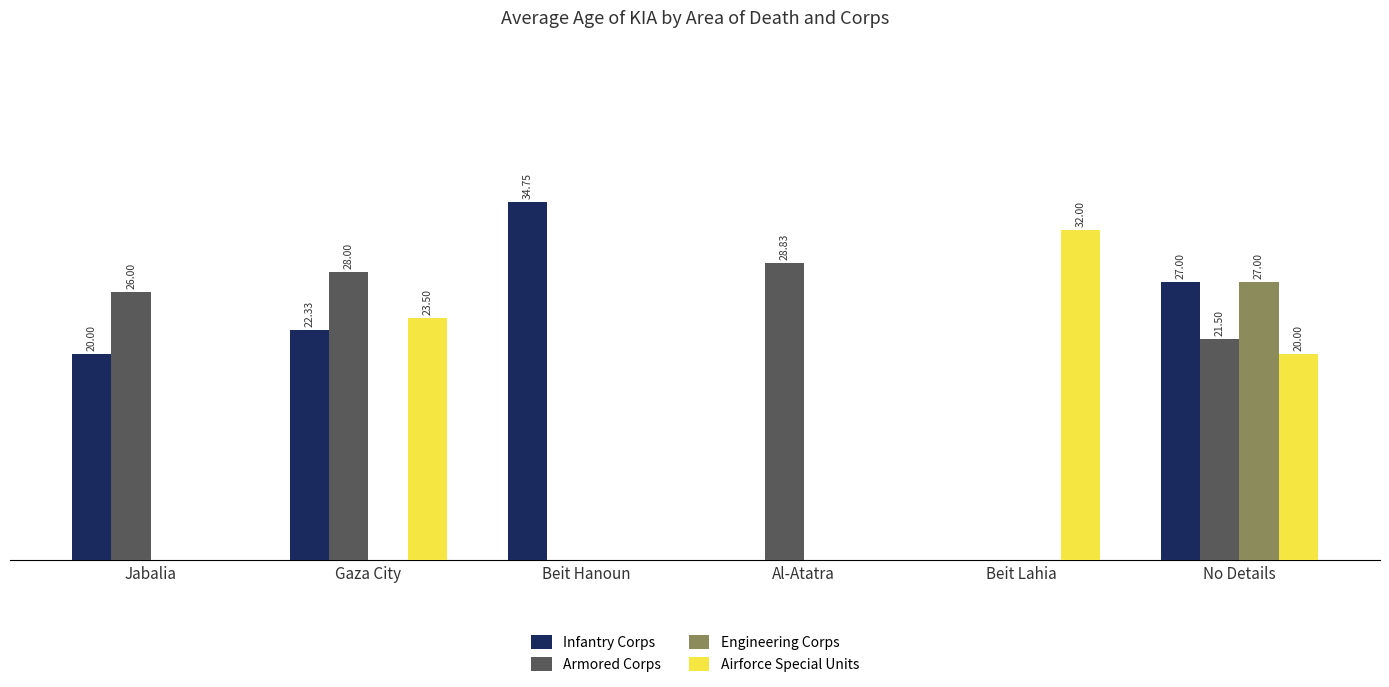

Which series has the largest total across all categories?

Armored Corps